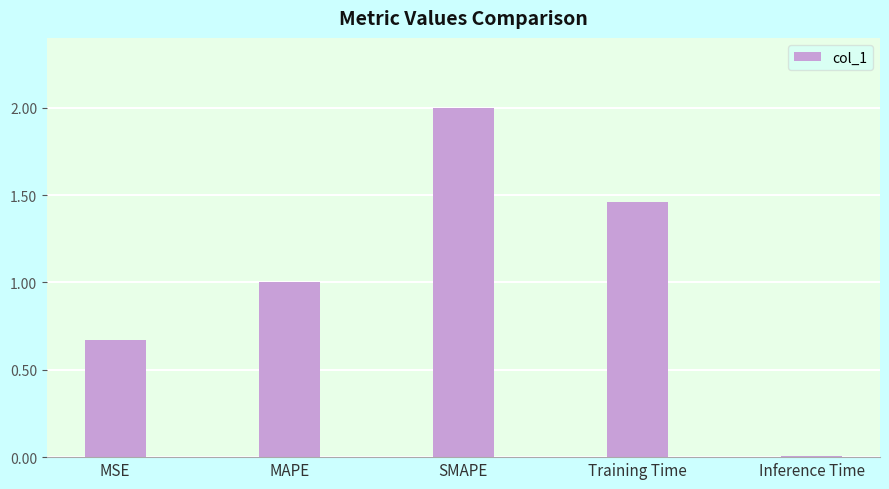

List the labels in order of value, largest first.

SMAPE, Training Time, MAPE, MSE, Inference Time